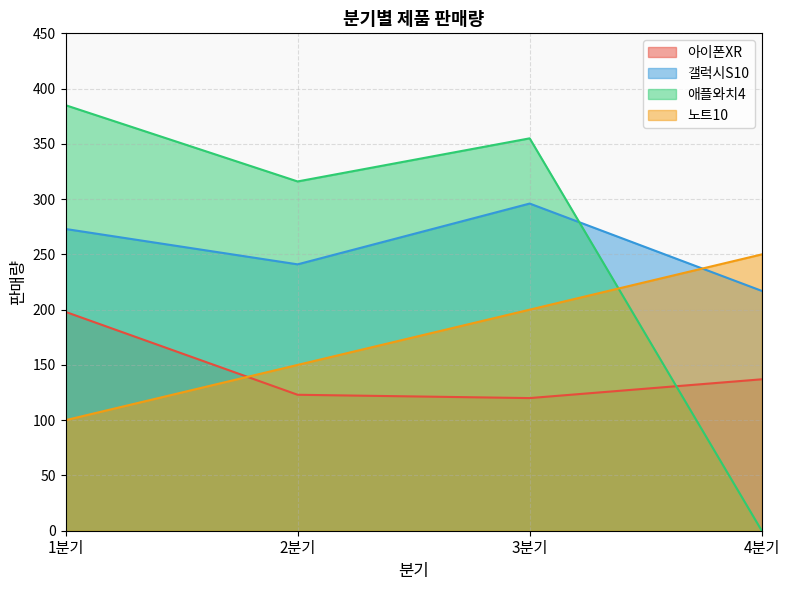

What is the greatest value displayed?

385